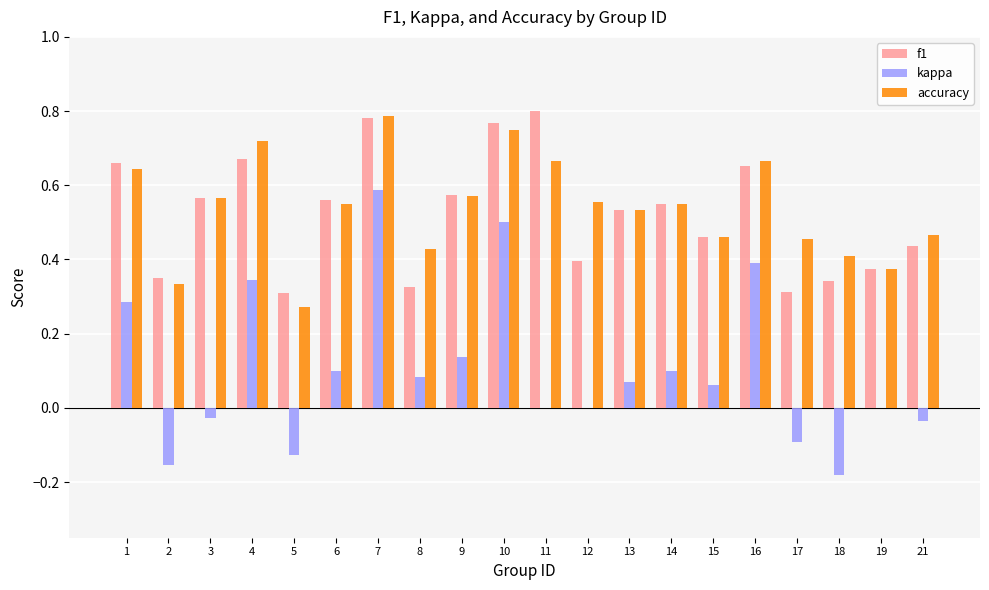

The value of f1 at 14 is 0.5. True or false?

True